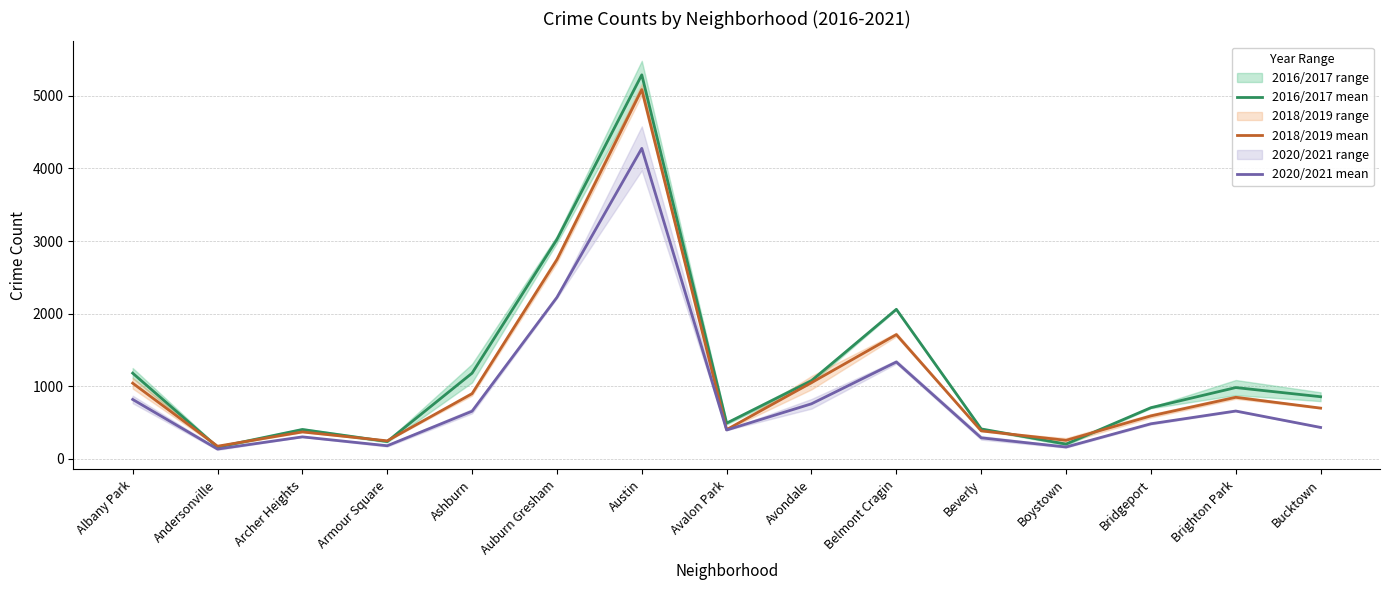

What is the value of the 2018/2019 mean point at the 11th from the left?

385.5